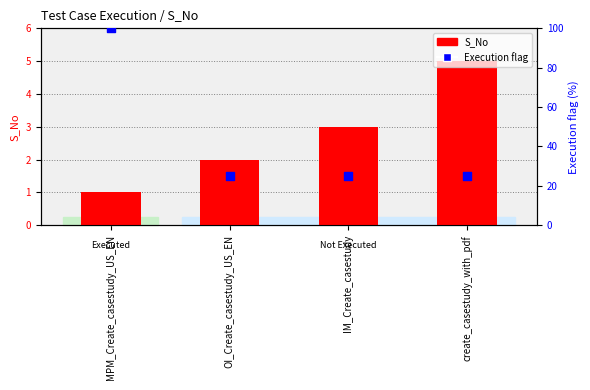

Which series has the largest total across all categories?

Execution flag